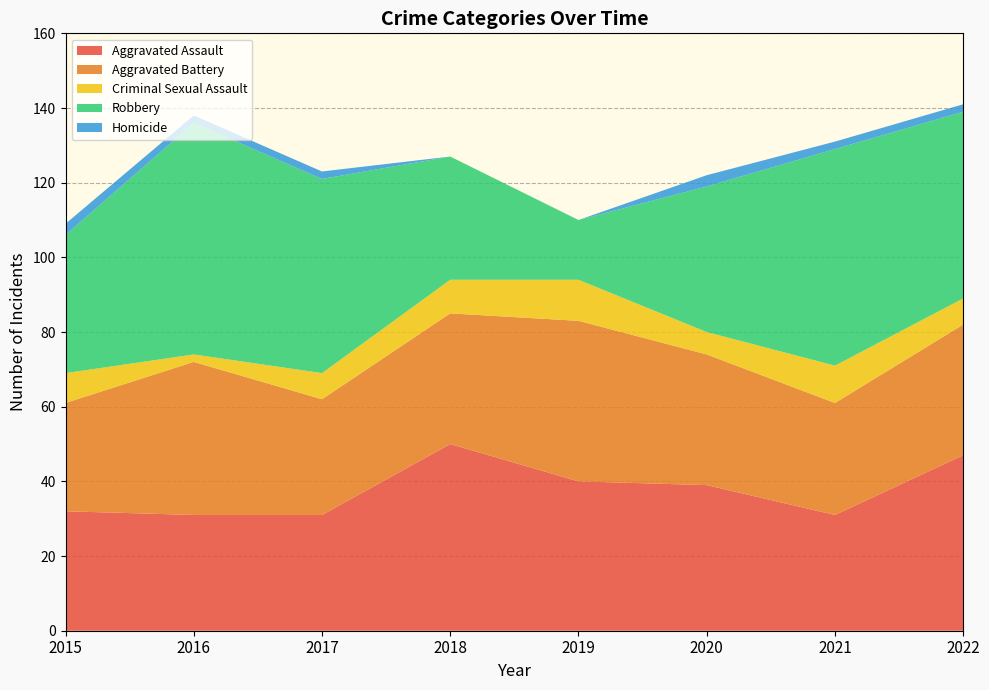

Reading left to right, extract all data points from this chart.

Aggravated Assault: 32	31	31	50	40	39	31	47
Aggravated Battery: 29	41	31	35	43	35	30	35
Criminal Sexual Assault: 8	2	7	9	11	6	10	7
Robbery: 37	62	52	33	16	39	58	50
Homicide: 3	2	2	0	0	3	2	2